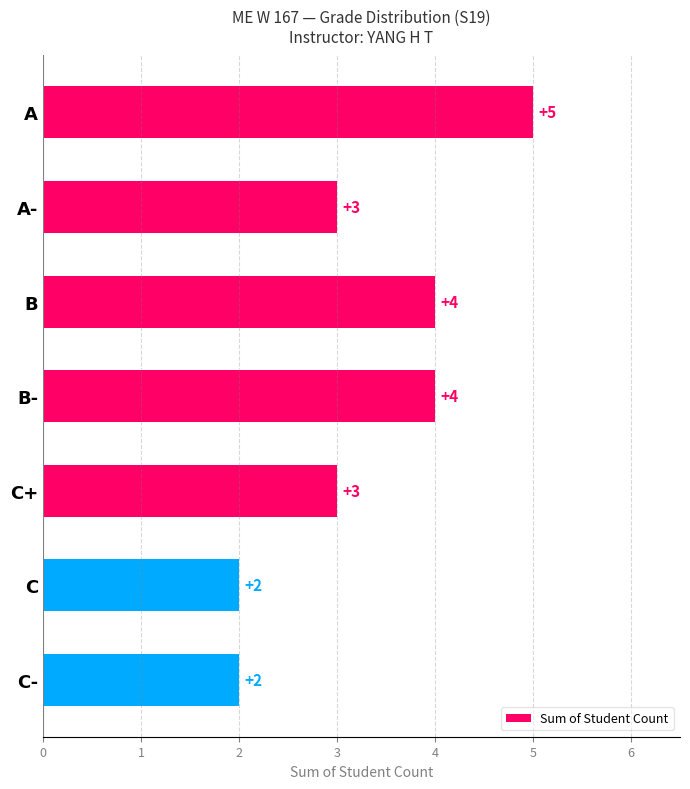

What is the greatest value displayed?

5